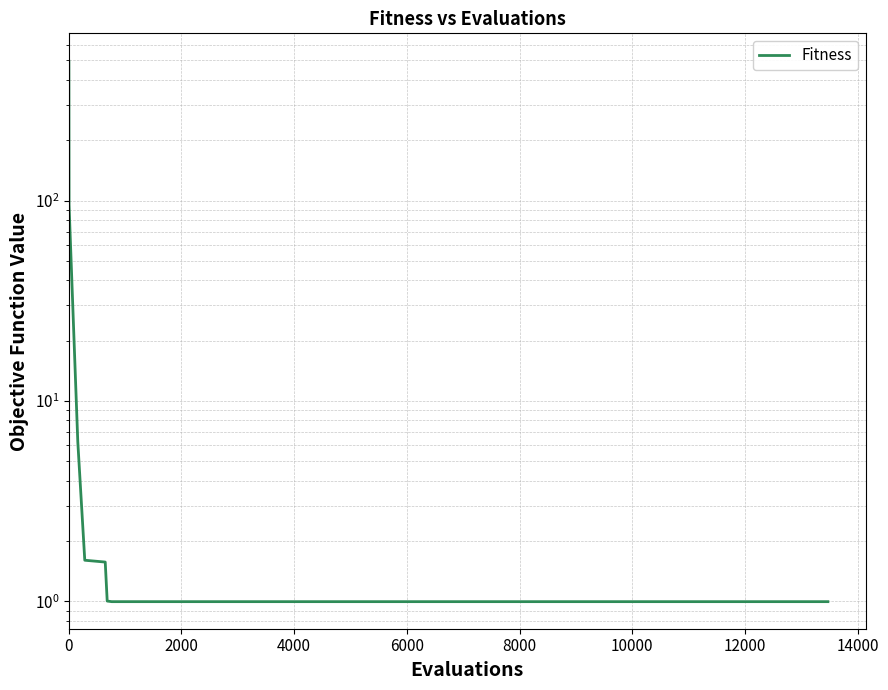

The value at 19 is 1.5. True or false?

False